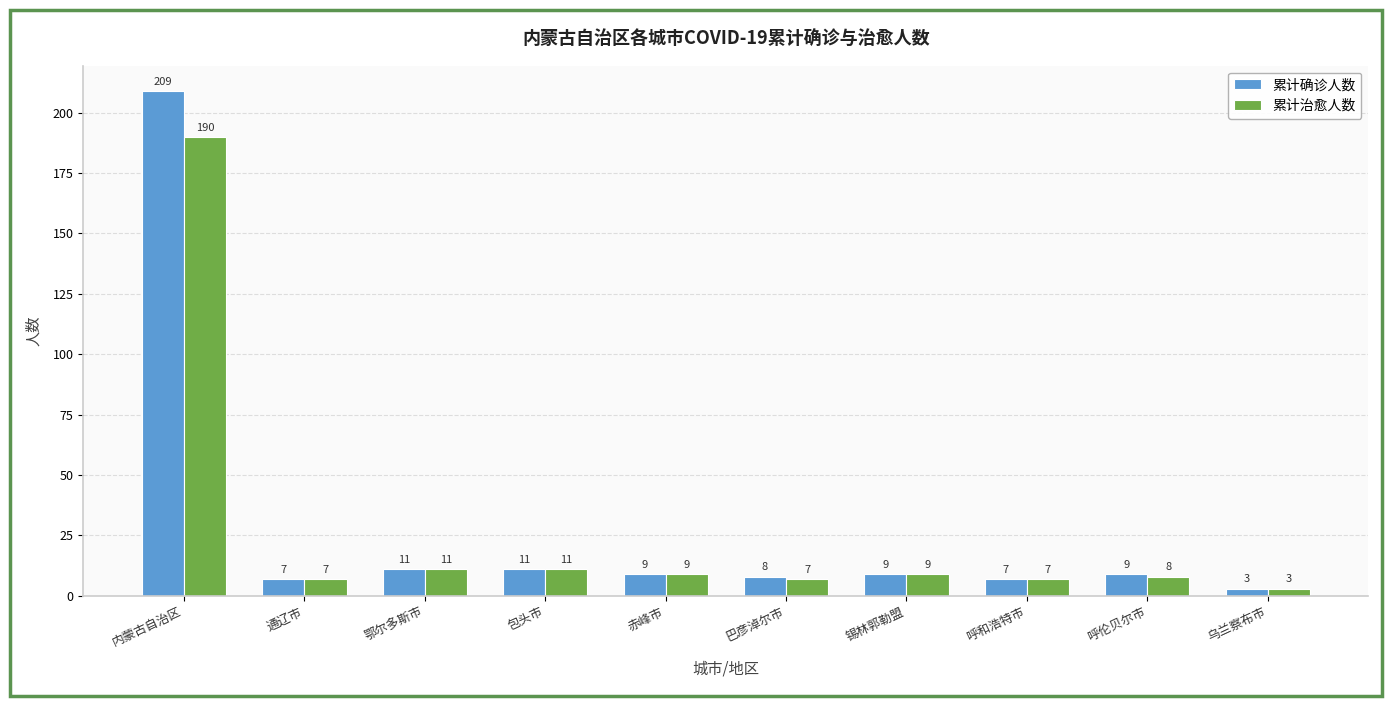

How many bars are there in total?

20